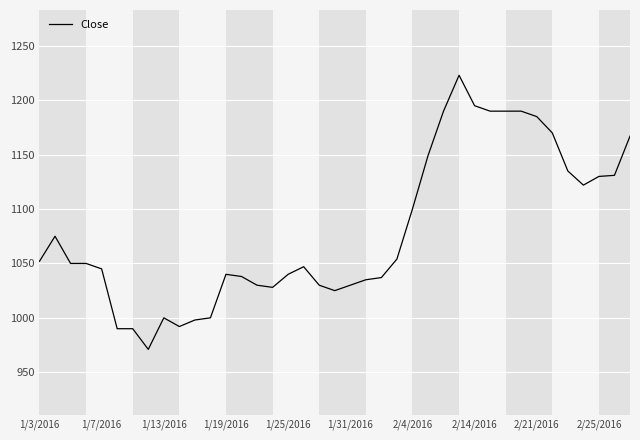

What is the greatest value displayed?

1223